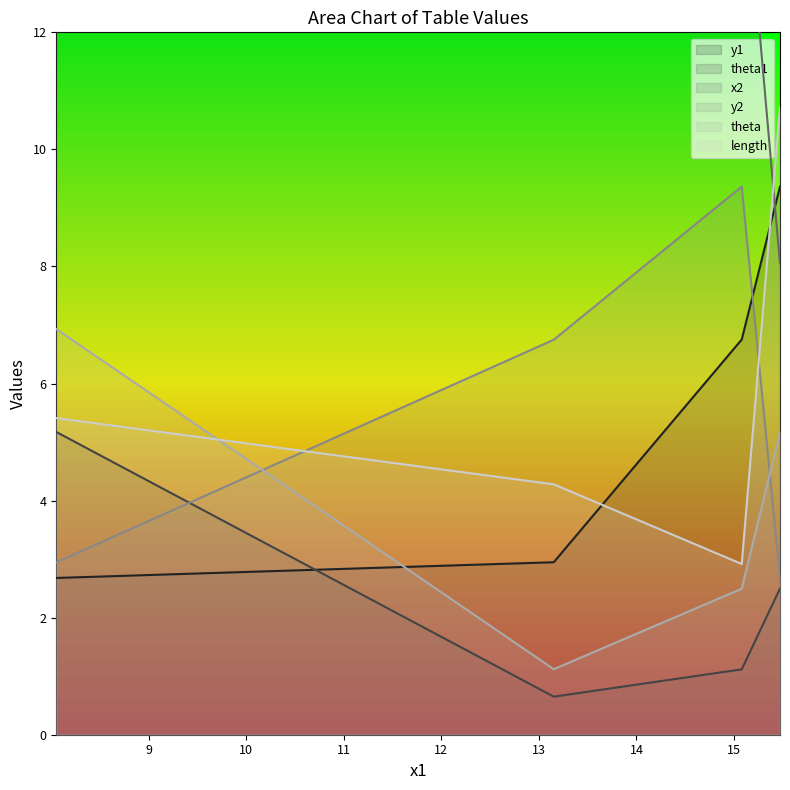

What is the difference between the maximum and minimum values in the theta series?

5.8